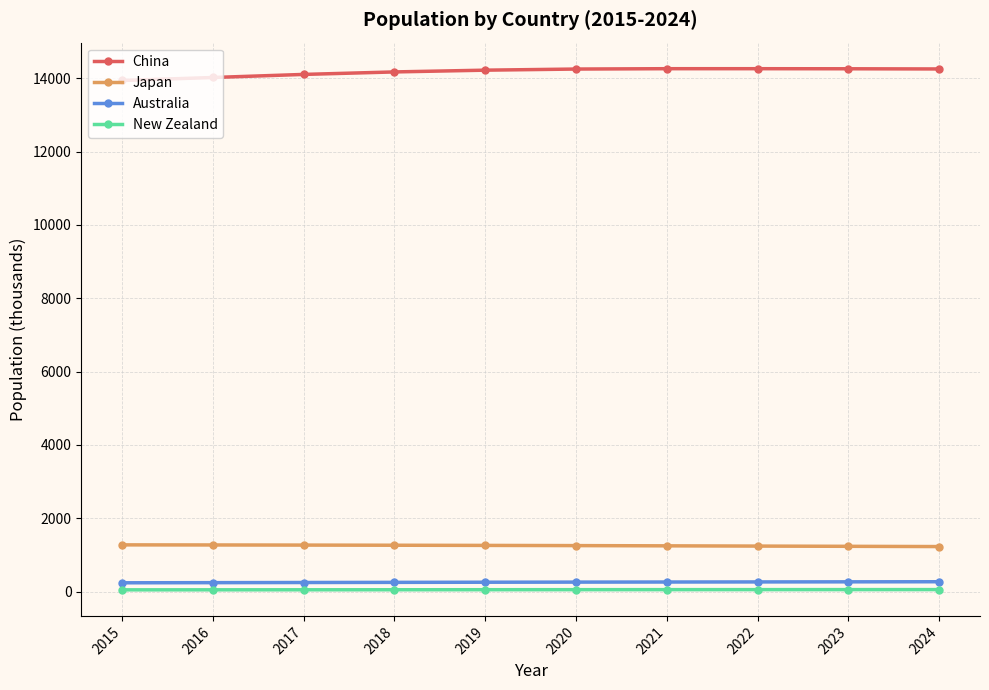

What is the total value across all series at 2022?

15812.0